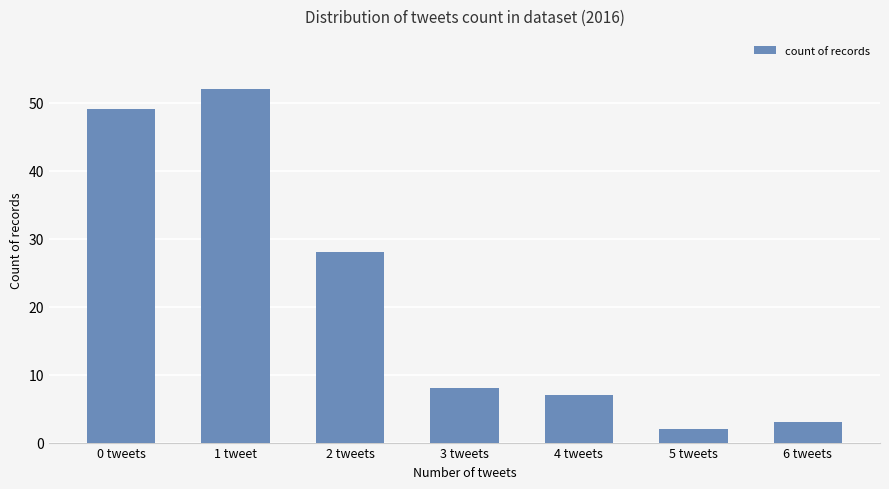

Where does the data first go above 8?

0 tweets